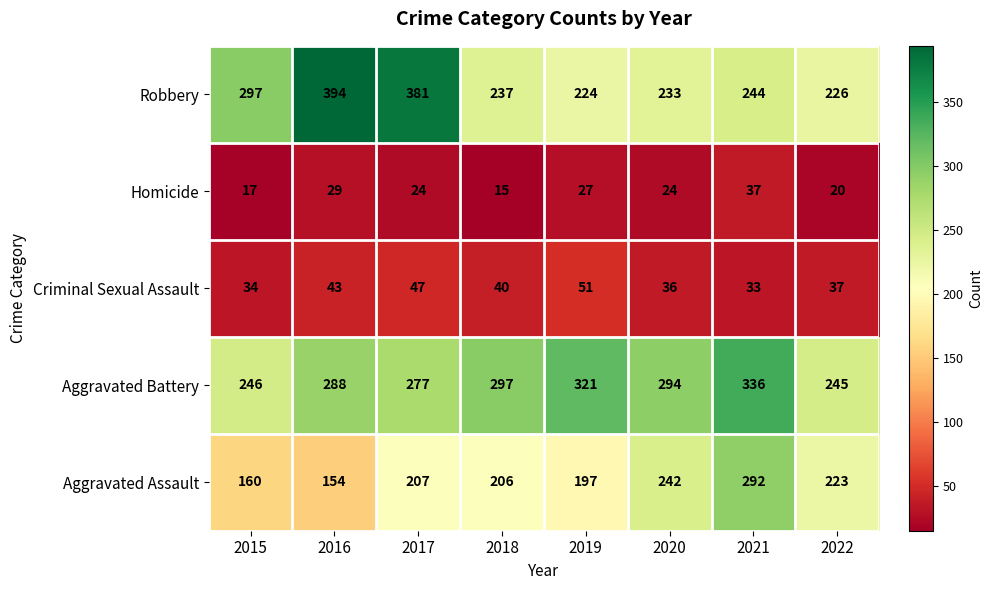

Is it true that Aggravated Assault equals 258 at 2015?

False